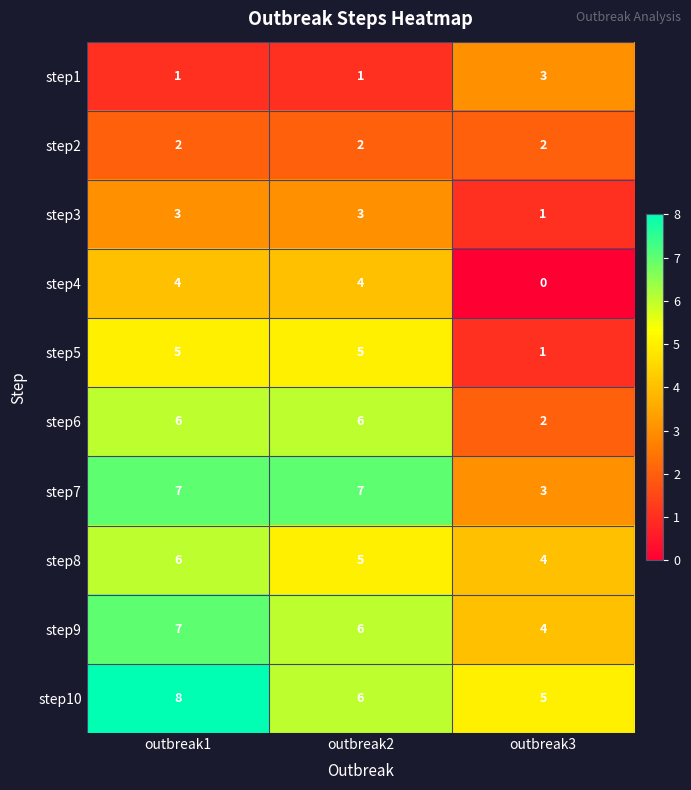

Which series changed the most between outbreak1 and outbreak2?

step10